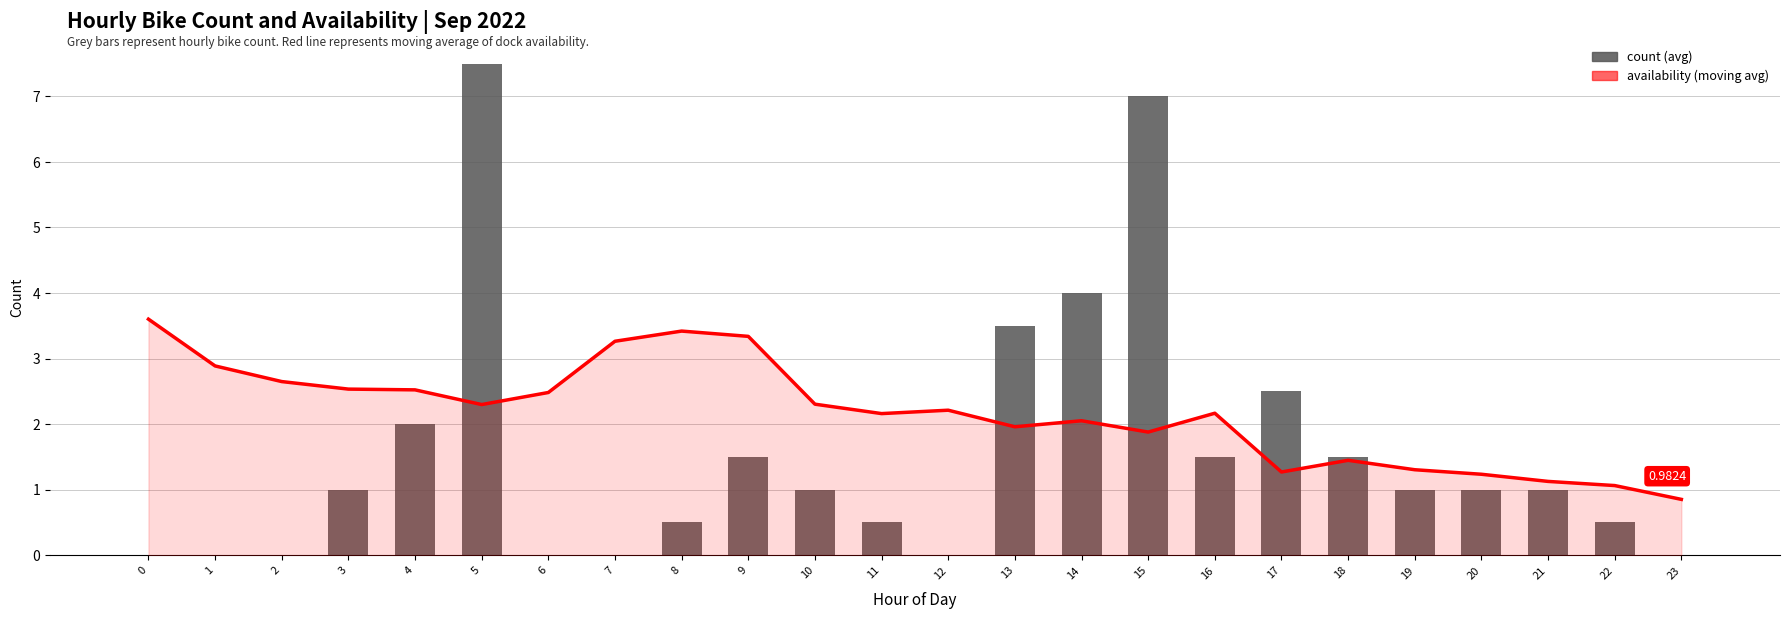

What is the difference between the maximum and second lowest values in the availability (moving avg) series?

2.5